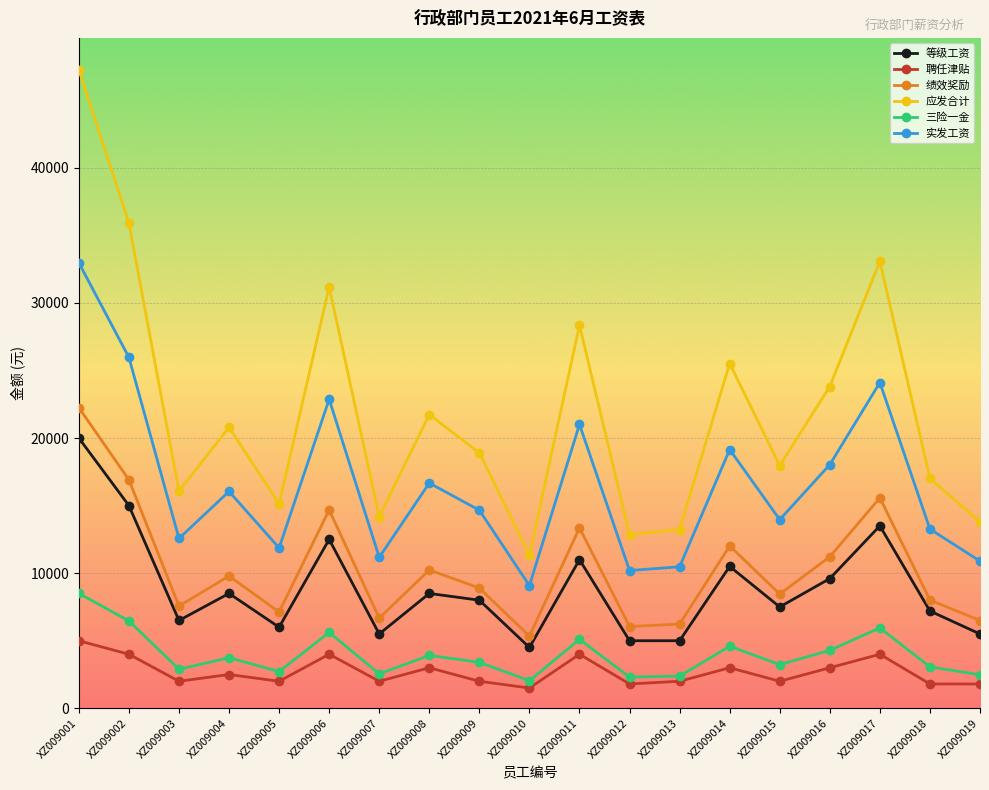

What is the smallest value displayed?

1500.0